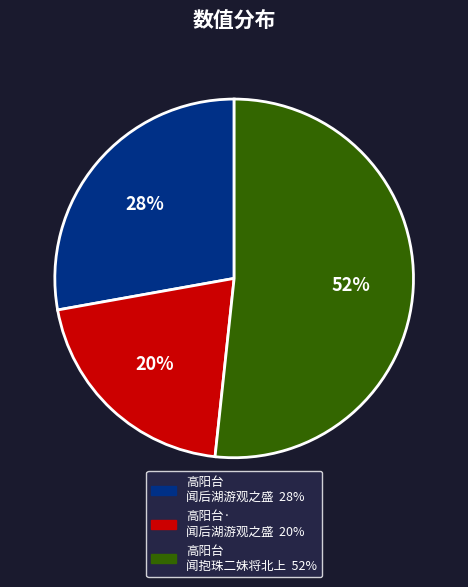

To the nearest percent, what is the average slice percentage?

33%